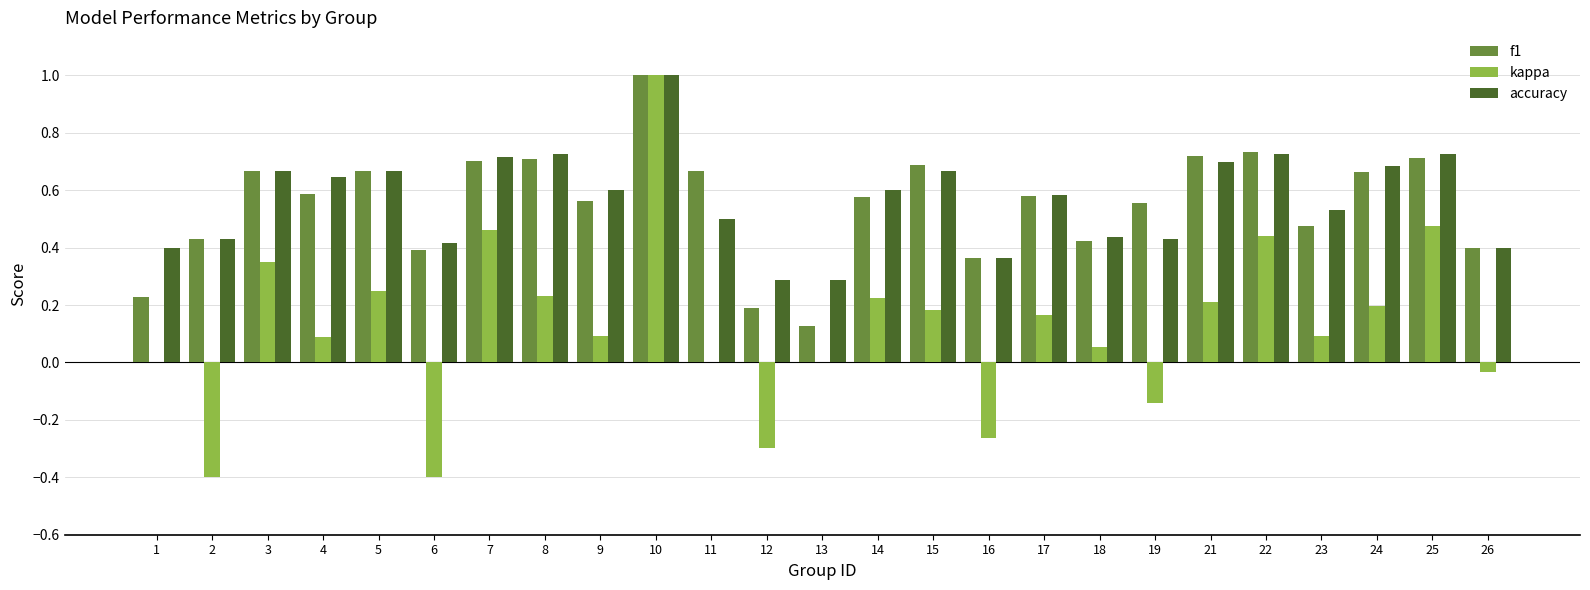

Which series changed the most between 7 and 12?

kappa